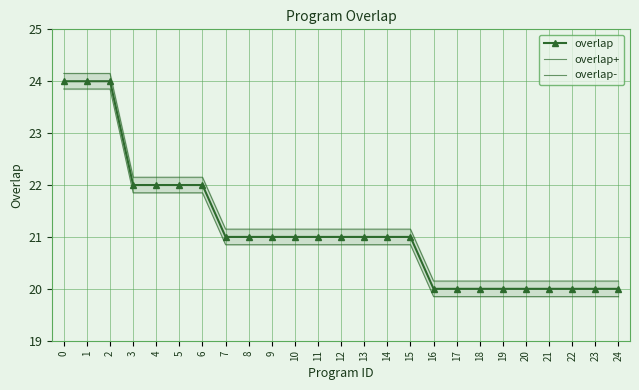

Read the overlap- value at 9.

20.9